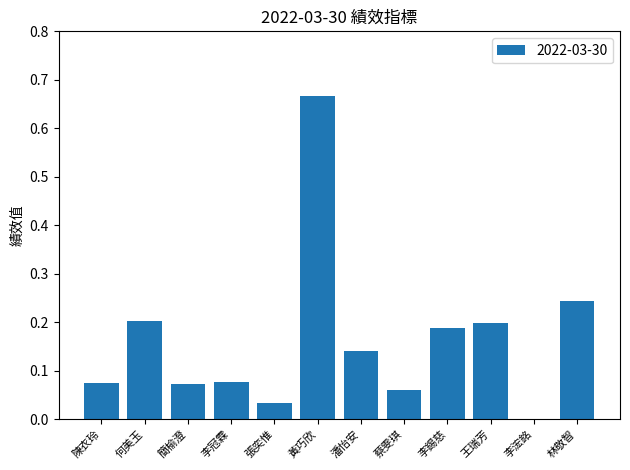

How many values are above zero?

11